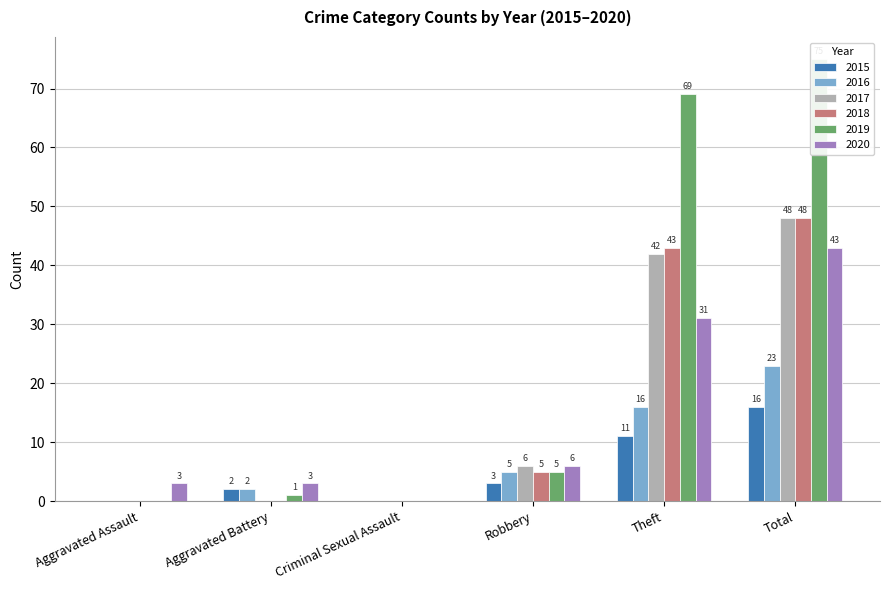

At which category is the sum across all series the highest?

Total